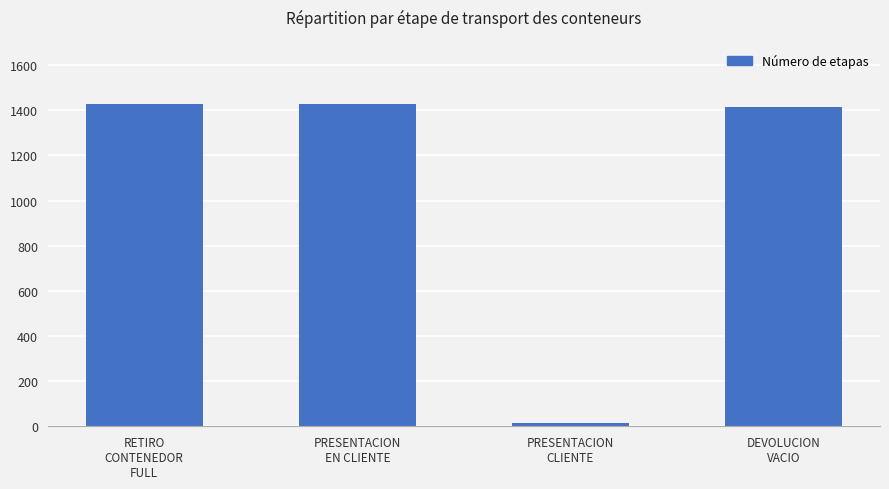

How many bars are there in total?

4